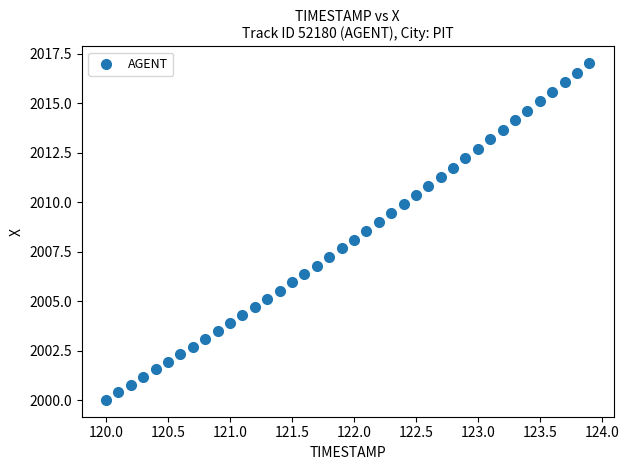

What is the range of Y values (max minus min)?

17.0